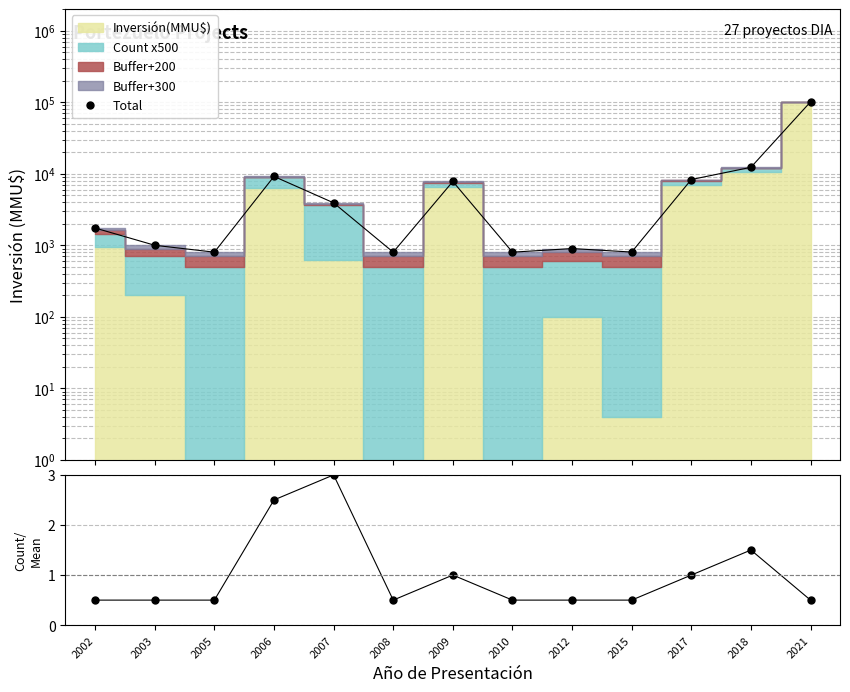

What is the difference between the highest and lowest values at 2006?

9170.5